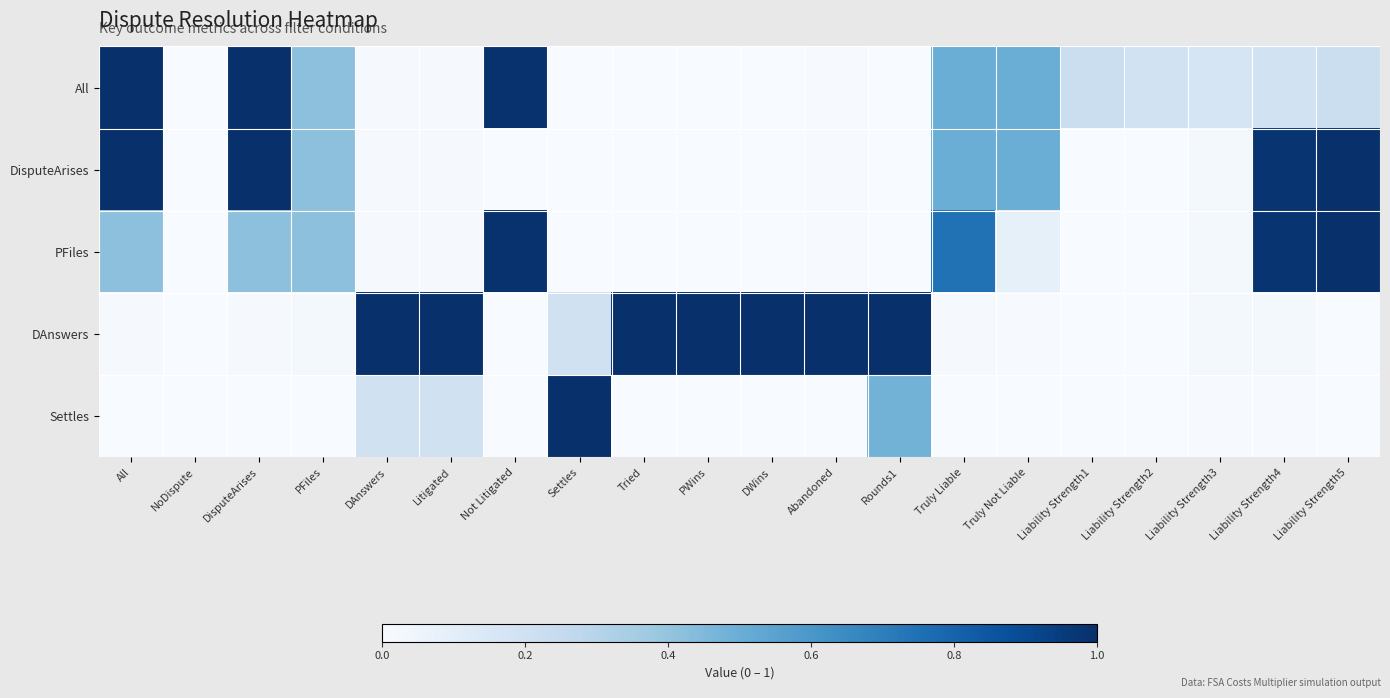

Reading left to right, extract all data points from this chart.

All: All=1.0	NoDispute=0.0	DisputeArises=1.0	PFiles=0.4	DAnswers=0.0	Litigated=0.0	Not Litigated=1.0	Settles=0.0	Tried=0.0	PWins=0.0	DWins=0.0	Abandoned=0.0	Rounds1=0.0	Truly Liable=0.5	Truly Not Liable=0.5	Liability Strength1=0.2	Liability Strength2=0.2	Liability Strength3=0.2	Liability Strength4=0.2	Liability Strength5=0.2
DisputeArises: All=1.0	NoDispute=0.0	DisputeArises=1.0	PFiles=0.4	DAnswers=0.0	Litigated=0.0	Not Litigated=0.0	Settles=0.0	Tried=0.0	PWins=0.0	DWins=0.0	Abandoned=0.0	Rounds1=0.0	Truly Liable=0.5	Truly Not Liable=0.5	Liability Strength1=0.0	Liability Strength2=0.0	Liability Strength3=0.0	Liability Strength4=1.0	Liability Strength5=1.0
PFiles: All=0.4	NoDispute=0.0	DisputeArises=0.4	PFiles=0.4	DAnswers=0.0	Litigated=0.0	Not Litigated=1.0	Settles=0.0	Tried=0.0	PWins=0.0	DWins=0.0	Abandoned=0.0	Rounds1=0.0	Truly Liable=0.7	Truly Not Liable=0.1	Liability Strength1=0.0	Liability Strength2=0.0	Liability Strength3=0.0	Liability Strength4=1.0	Liability Strength5=1.0
DAnswers: All=0.0	NoDispute=0.0	DisputeArises=0.0	PFiles=0.0	DAnswers=1.0	Litigated=1.0	Not Litigated=0.0	Settles=0.2	Tried=1.0	PWins=1.0	DWins=1.0	Abandoned=1.0	Rounds1=1.0	Truly Liable=0.0	Truly Not Liable=0.0	Liability Strength1=0.0	Liability Strength2=0.0	Liability Strength3=0.0	Liability Strength4=0.0	Liability Strength5=0.0
Settles: All=0.0	NoDispute=0.0	DisputeArises=0.0	PFiles=0.0	DAnswers=0.2	Litigated=0.2	Not Litigated=0.0	Settles=1.0	Tried=0.0	PWins=0.0	DWins=0.0	Abandoned=0.0	Rounds1=0.5	Truly Liable=0.0	Truly Not Liable=0.0	Liability Strength1=0.0	Liability Strength2=0.0	Liability Strength3=0.0	Liability Strength4=0.0	Liability Strength5=0.0